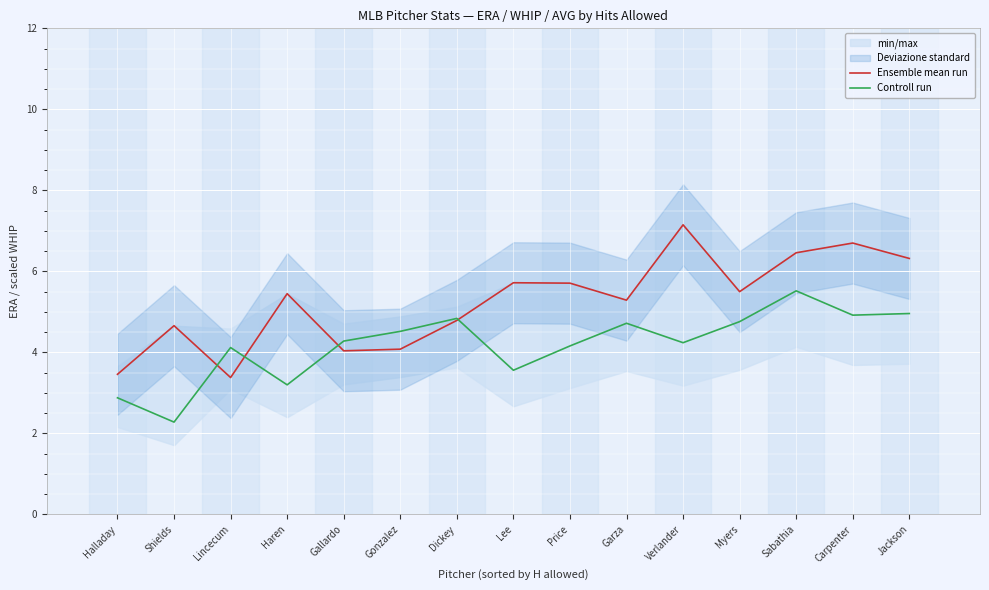

True or false: Controll run has a value of 4.2 at Verlander.

True